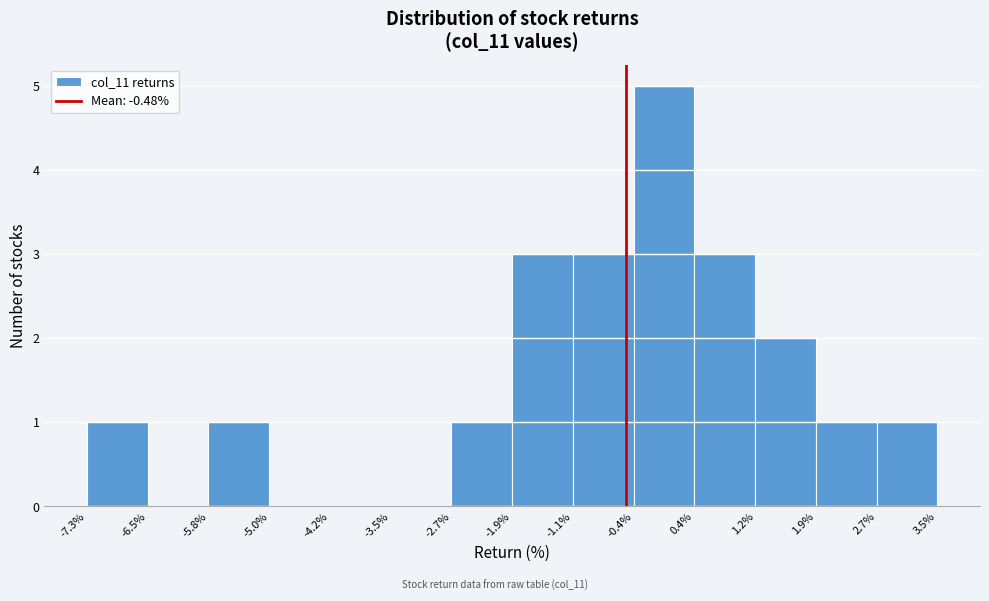

Over which range of the x-axis is the bar tallest?

-0.4% to 0.4%